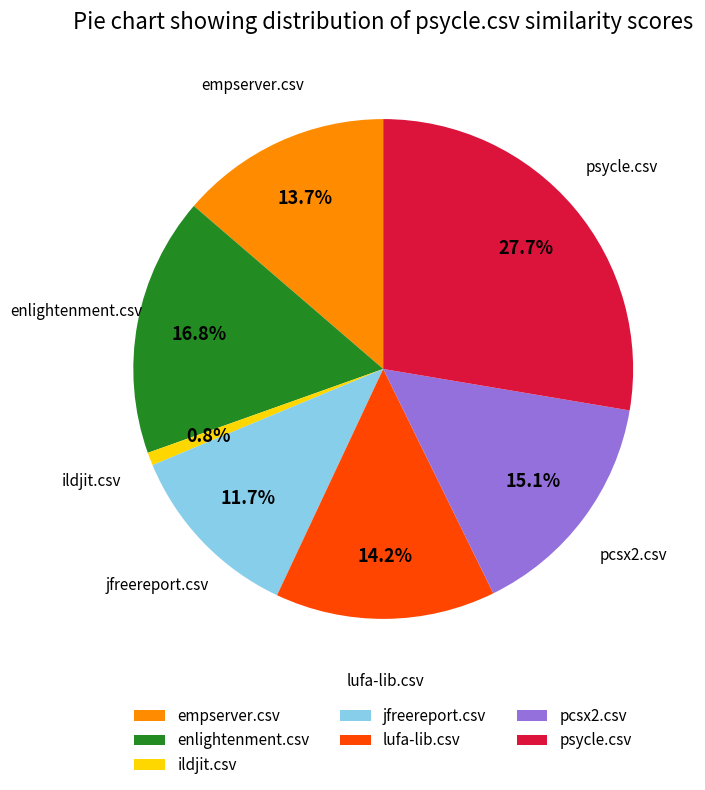

Which has a higher value, pcsx2.csv or enlightenment.csv?

enlightenment.csv